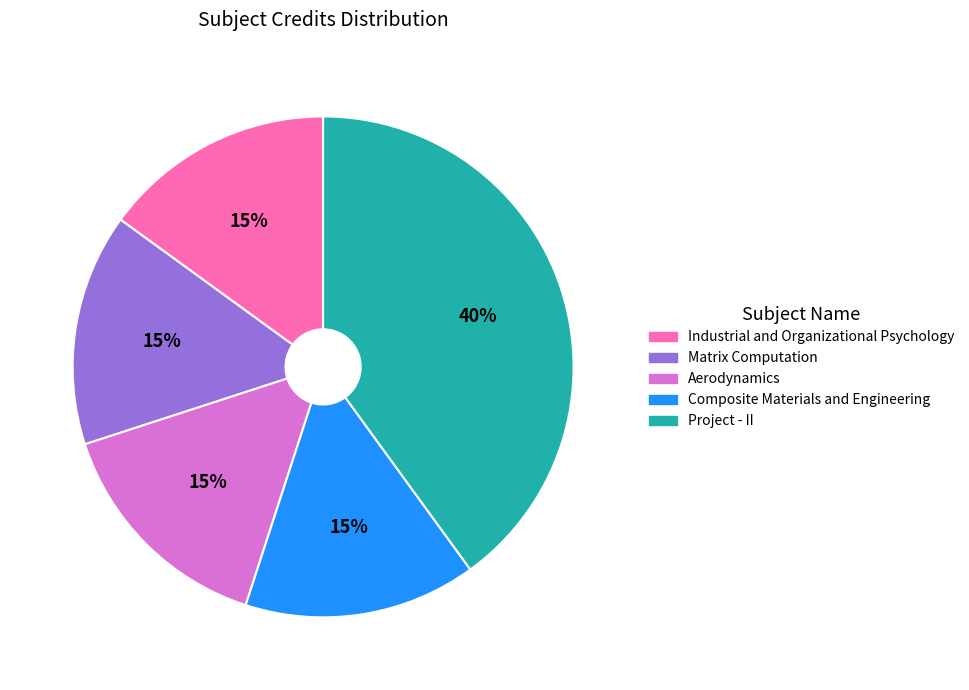

Combined, do Aerodynamics and Matrix Computation account for over 50%?

No